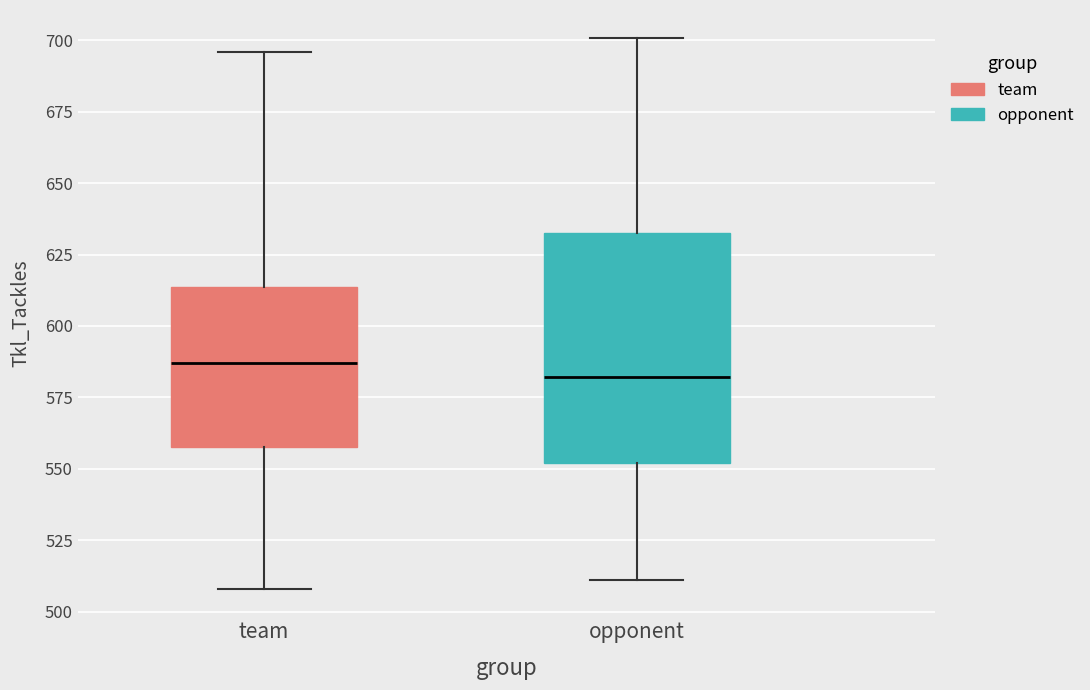

Reading left to right, read every box against the y-axis: the position of its median line, the range the box covers, and the ends of its whiskers. The values are not printed on the chart, so give them approximately, as read against the axis.

team: median 585, box 560 to 615, whiskers 510 to 695
opponent: median 580, box 550 to 635, whiskers 510 to 700